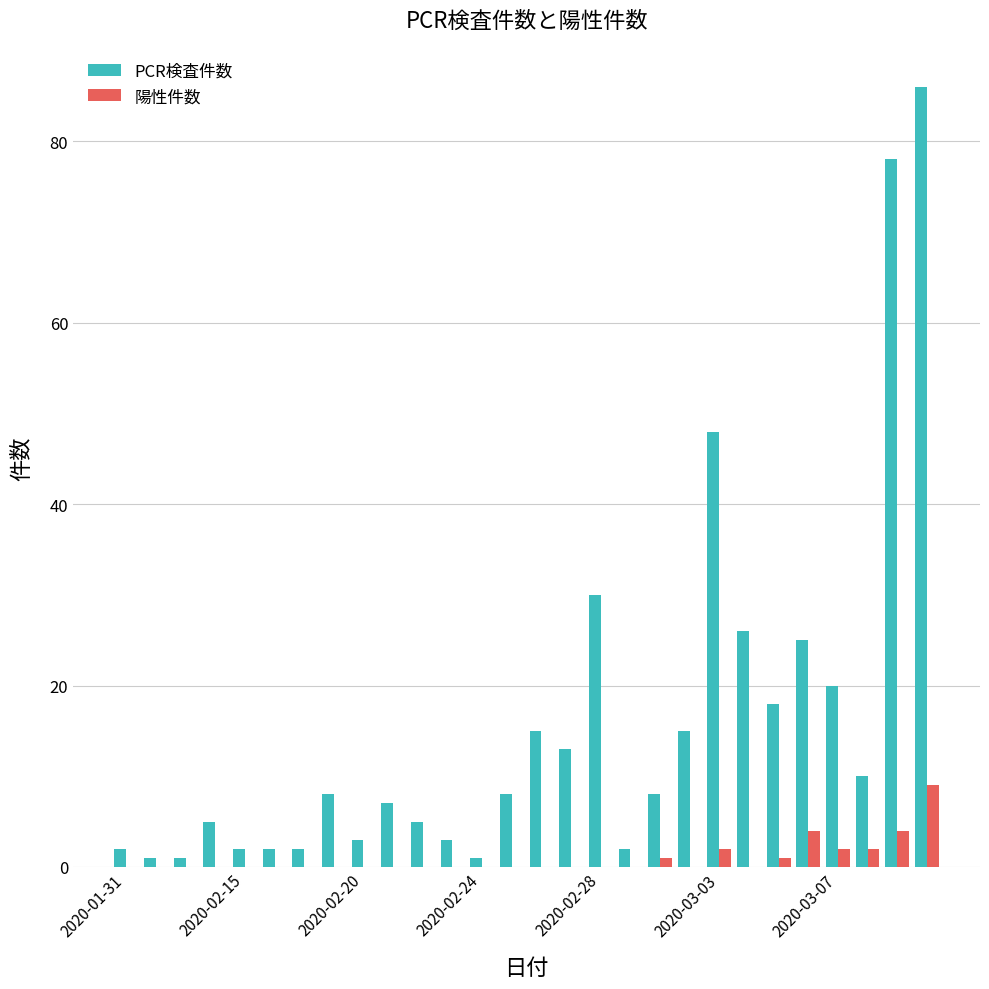

Which series has the largest total across all categories?

PCR検査件数